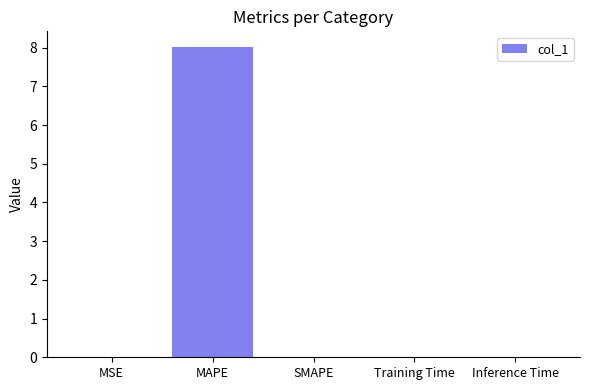

Which has a higher value, MSE or MAPE?

MAPE